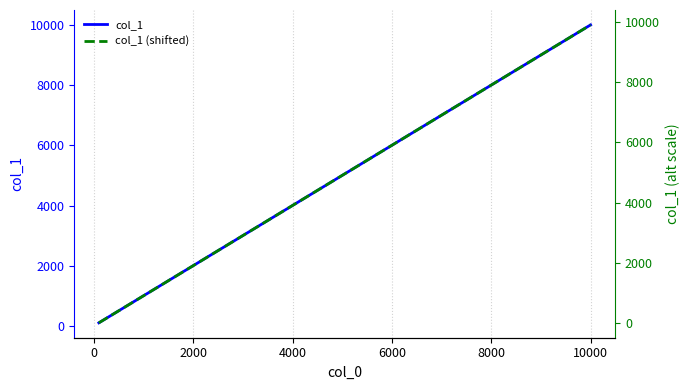

Which series has the largest range (max minus min)?

col_1